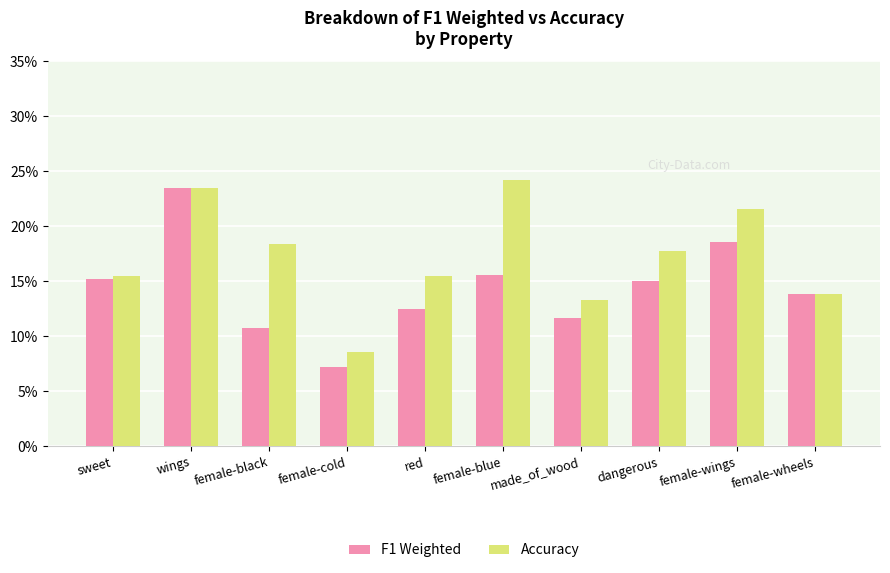

What is the difference between the maximum and second lowest values in the F1 Weighted series?

0.1